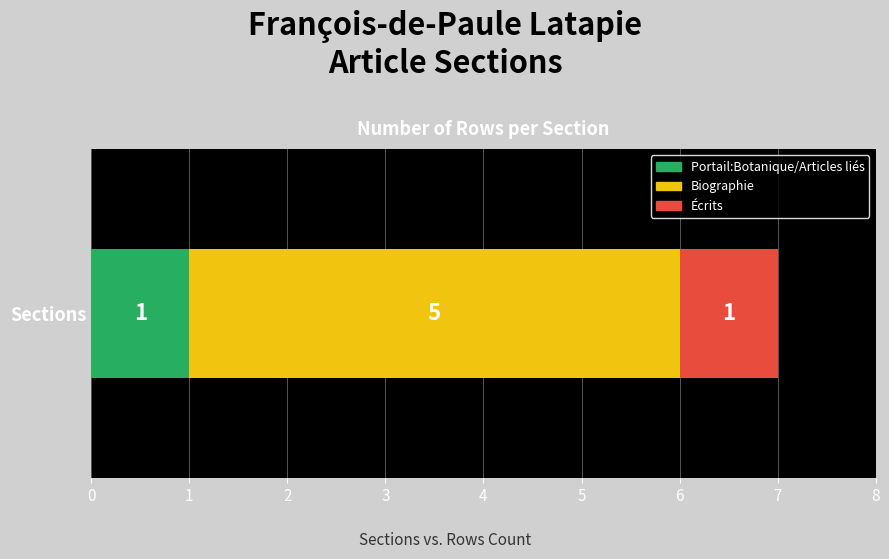

The value of Portail:Botanique/Articles liés at Sections is 1. True or false?

True